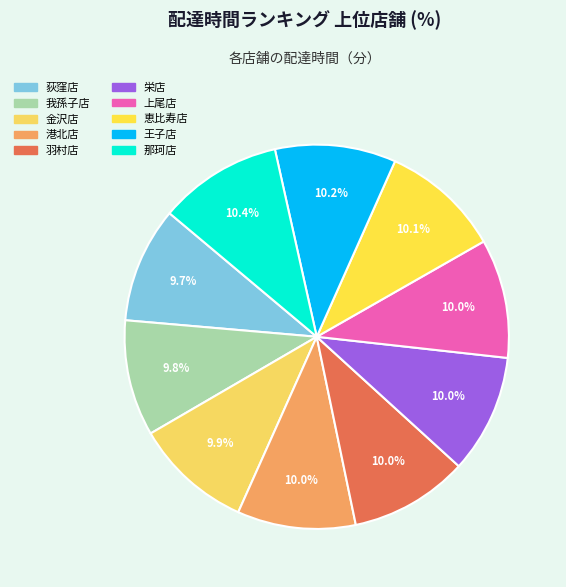

What is the ratio of the value at 羽村店 to the value at 栄店?

1.0